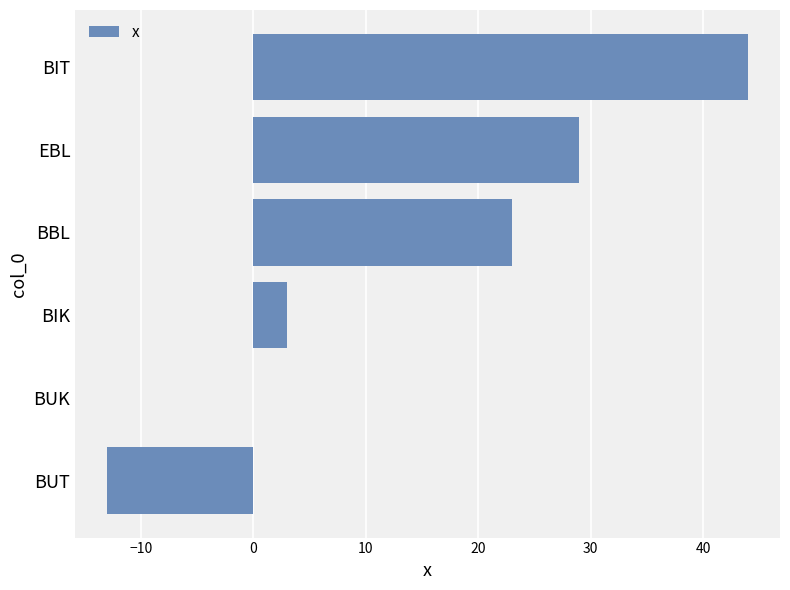

Which label corresponds to the largest value in the chart?

BIT